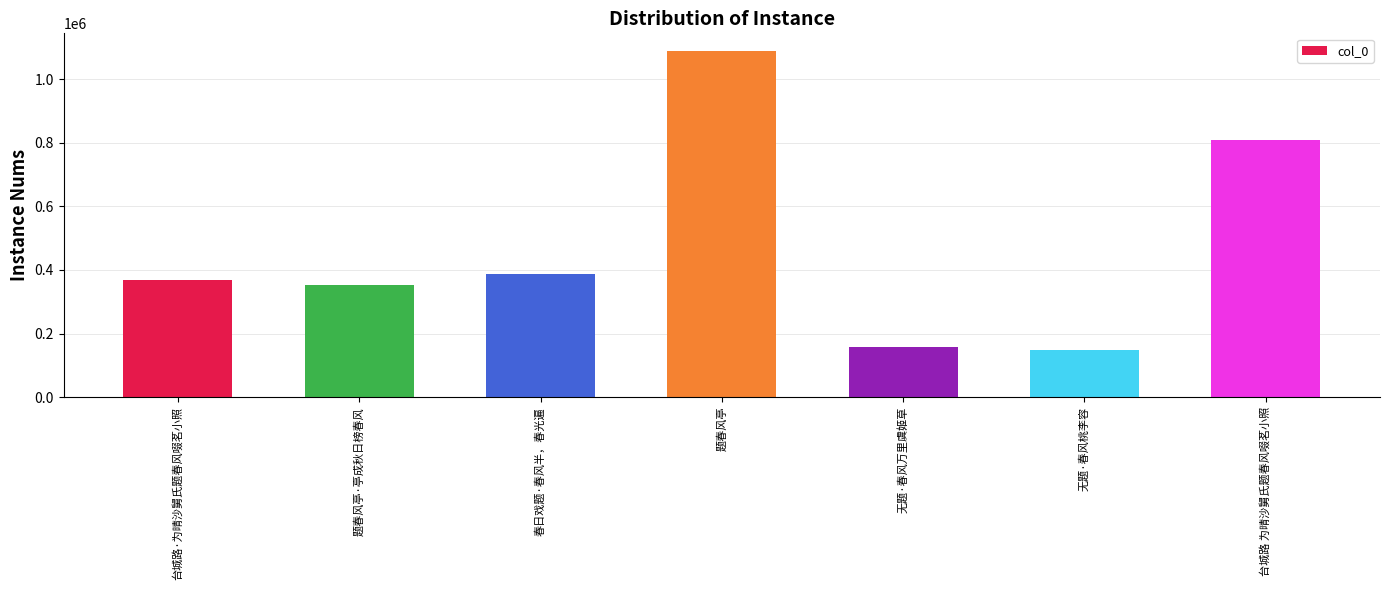

What is the maximum value shown in the chart?

1089596